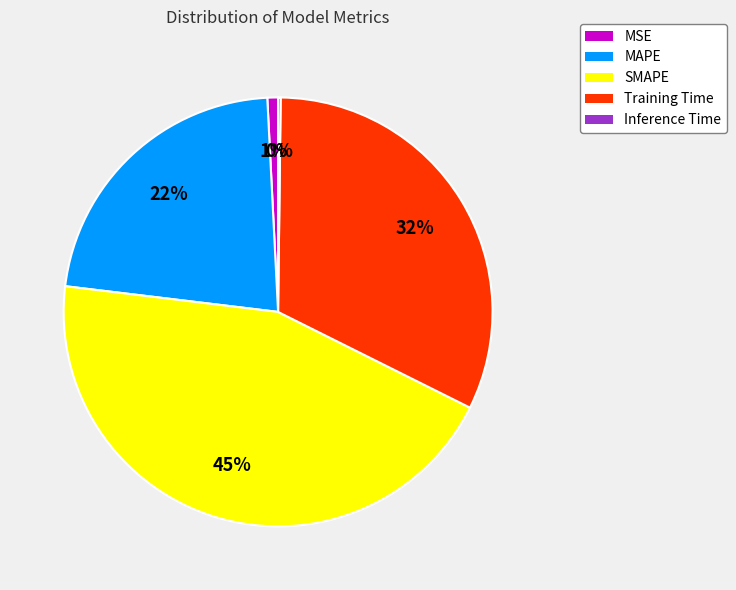

Which category has the biggest portion of the pie?

SMAPE